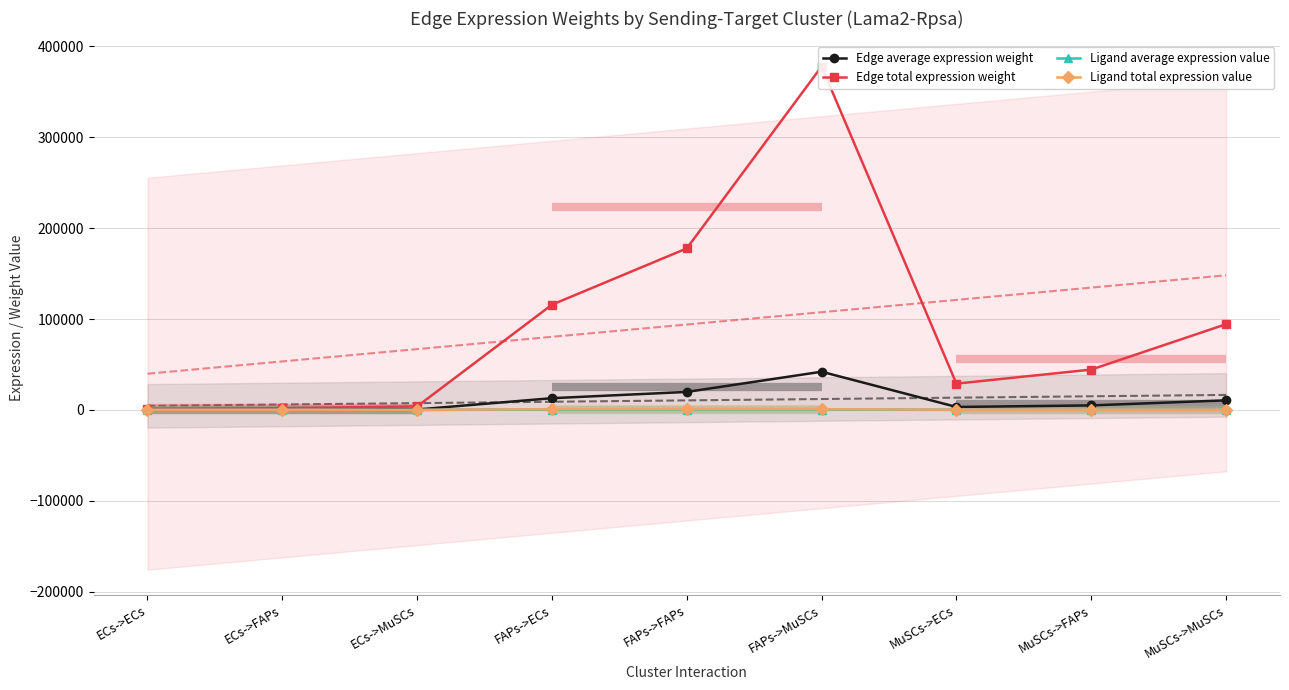

True or false: Ligand average expression value and Edge average expression weight cross at least once.

False